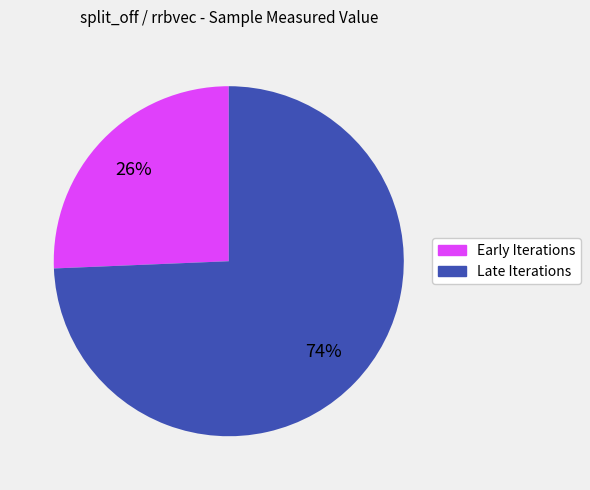

Is there a majority slice in this chart?

Yes